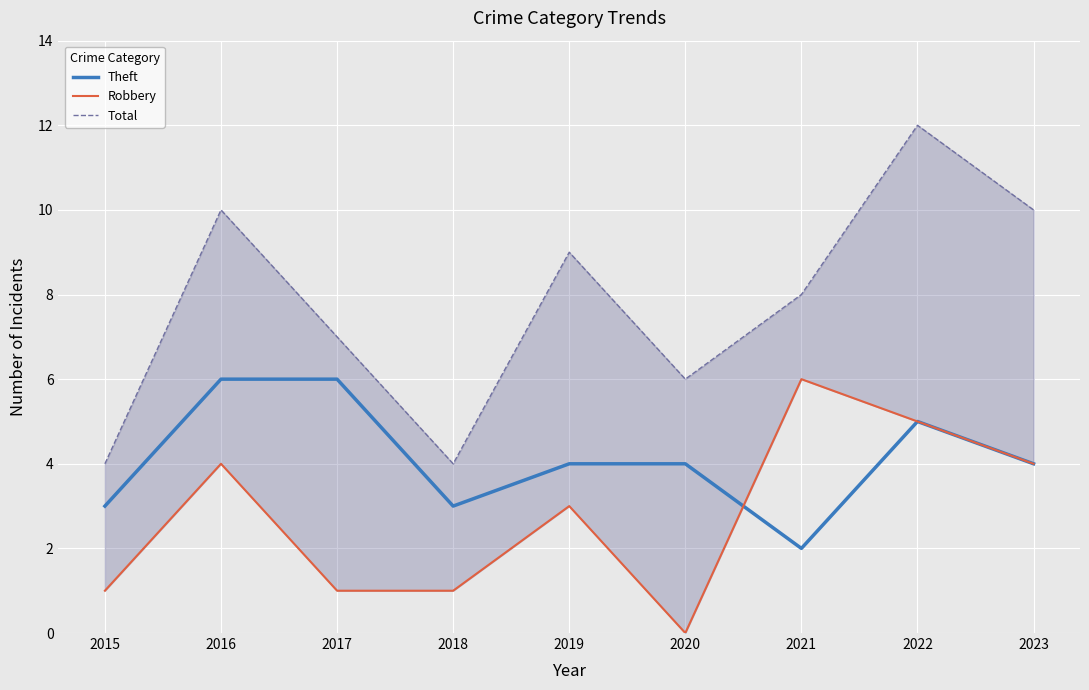

Which category has the lowest value across all series?

2020